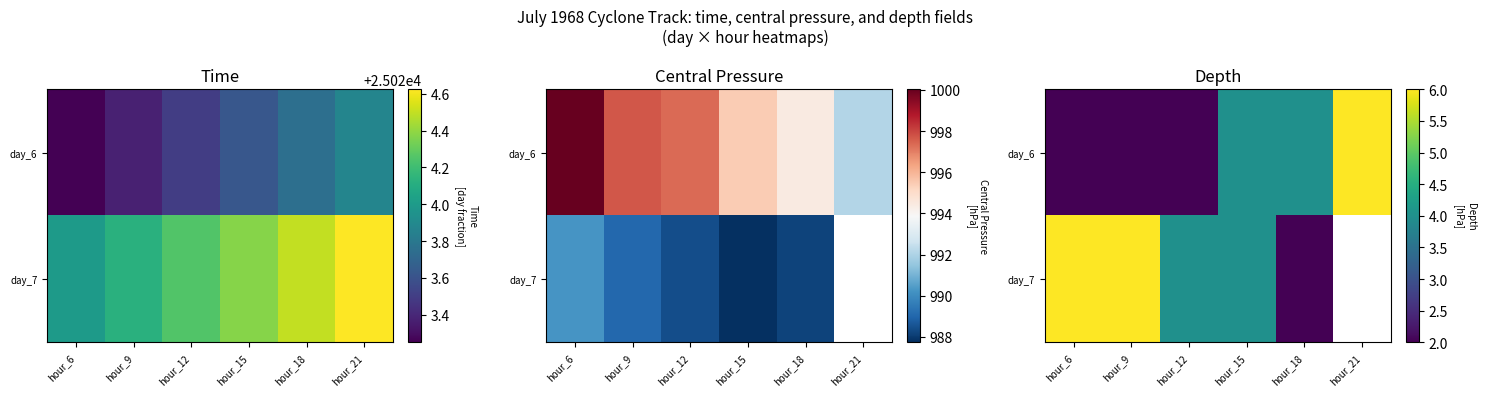

True or false: day_6 has a value of 2.9 at hour_6.

False